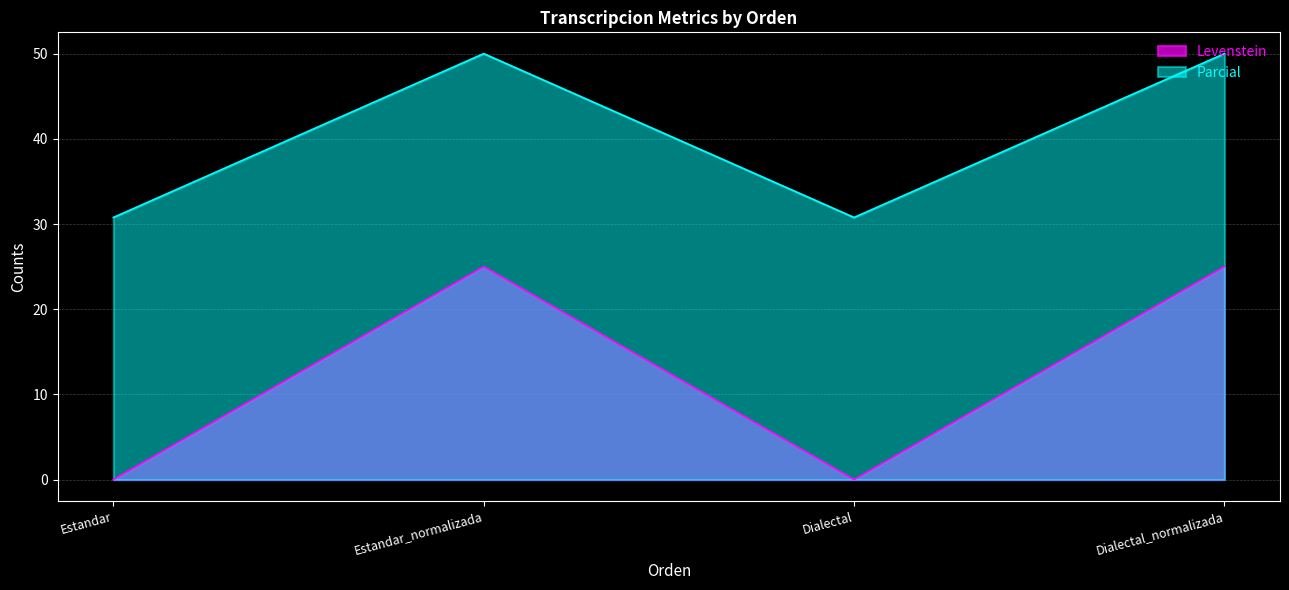

Rank the series at Estandar from highest to lowest value.

Parcial, Levenstein